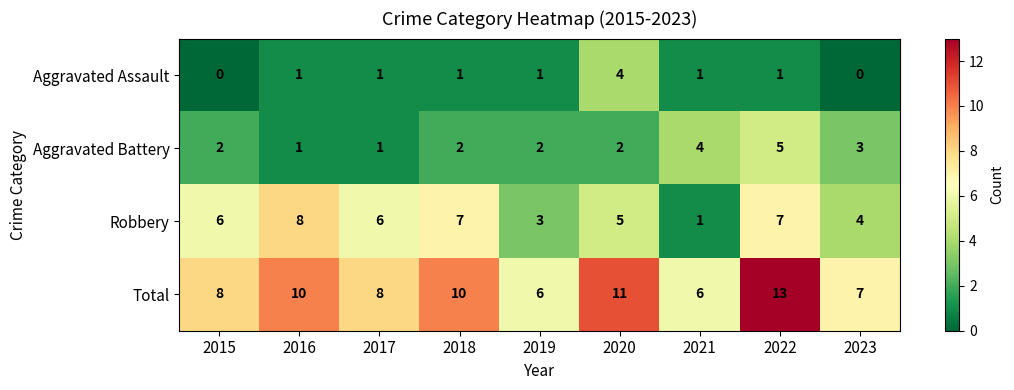

At how many categories does at least one series exceed 3?

9